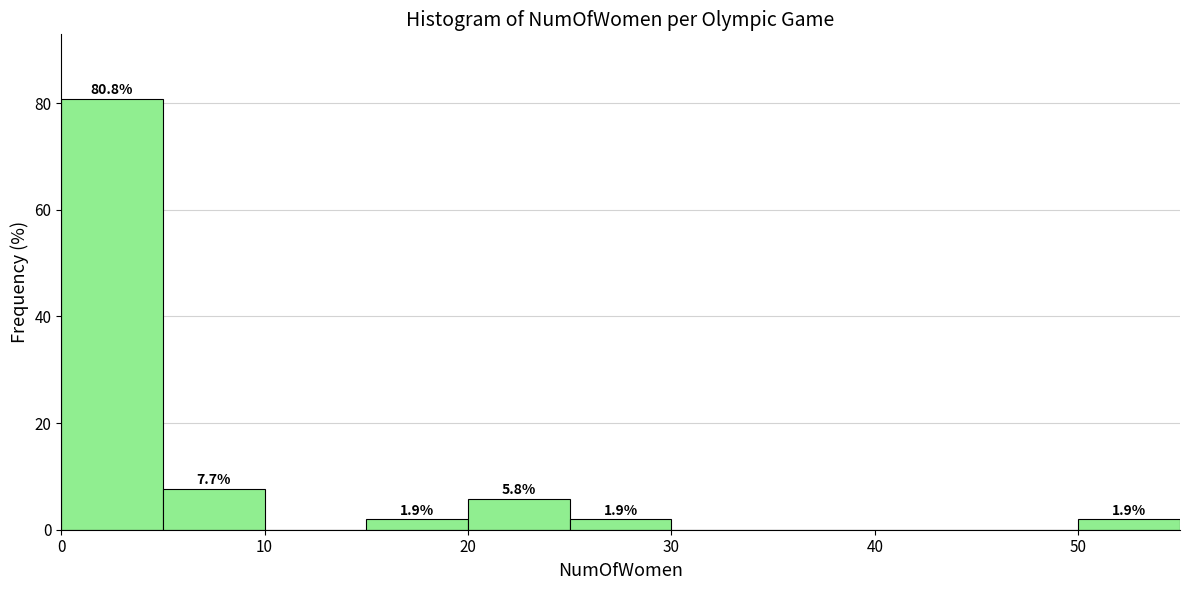

Which range on the x-axis has the tallest bar?

0 to 5